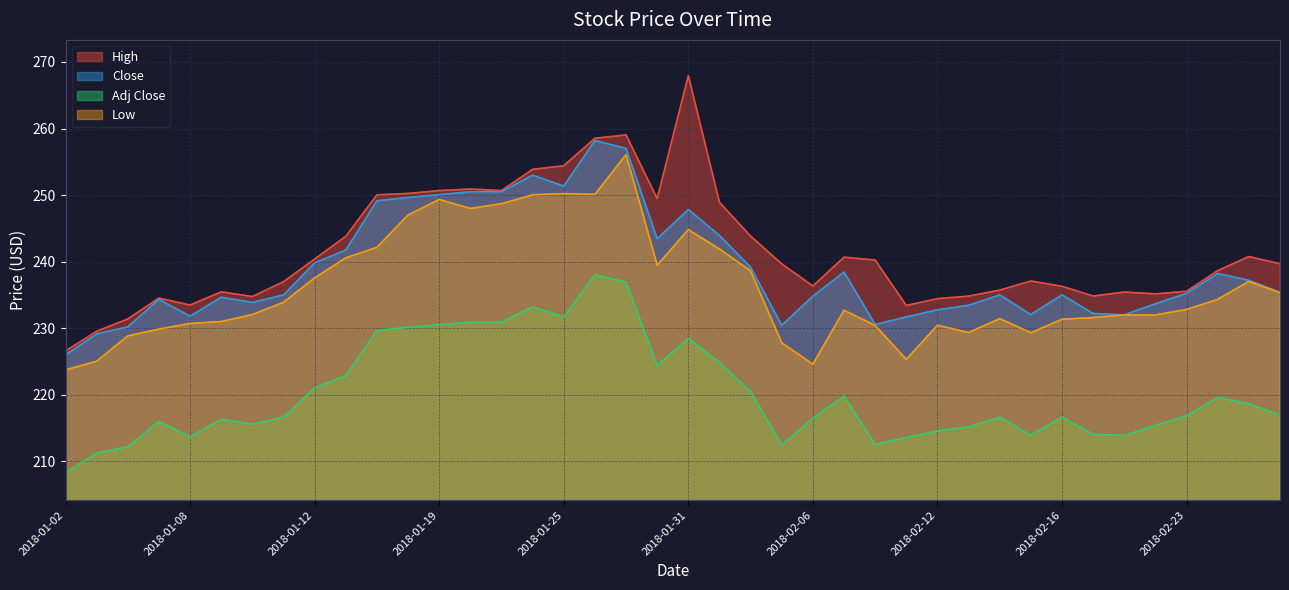

Rank the categories by Close value from highest to lowest.

2018-01-26, 2018-01-29, 2018-01-24, 2018-01-25, 2018-01-22, 2018-01-23, 2018-01-19, 2018-01-18, 2018-01-17, 2018-01-31, 2018-02-01, 2018-01-30, 2018-01-16, 2018-01-12, 2018-02-02, 2018-02-07, 2018-02-26, 2018-02-27, 2018-02-28, 2018-02-23, 2018-02-14, 2018-02-16, 2018-01-11, 2018-02-06, 2018-01-09, 2018-01-05, 2018-01-10, 2018-02-22, 2018-02-13, 2018-02-12, 2018-02-20, 2018-02-15, 2018-02-21, 2018-01-08, 2018-02-09, 2018-02-08, 2018-02-05, 2018-01-04, 2018-01-03, 2018-01-02